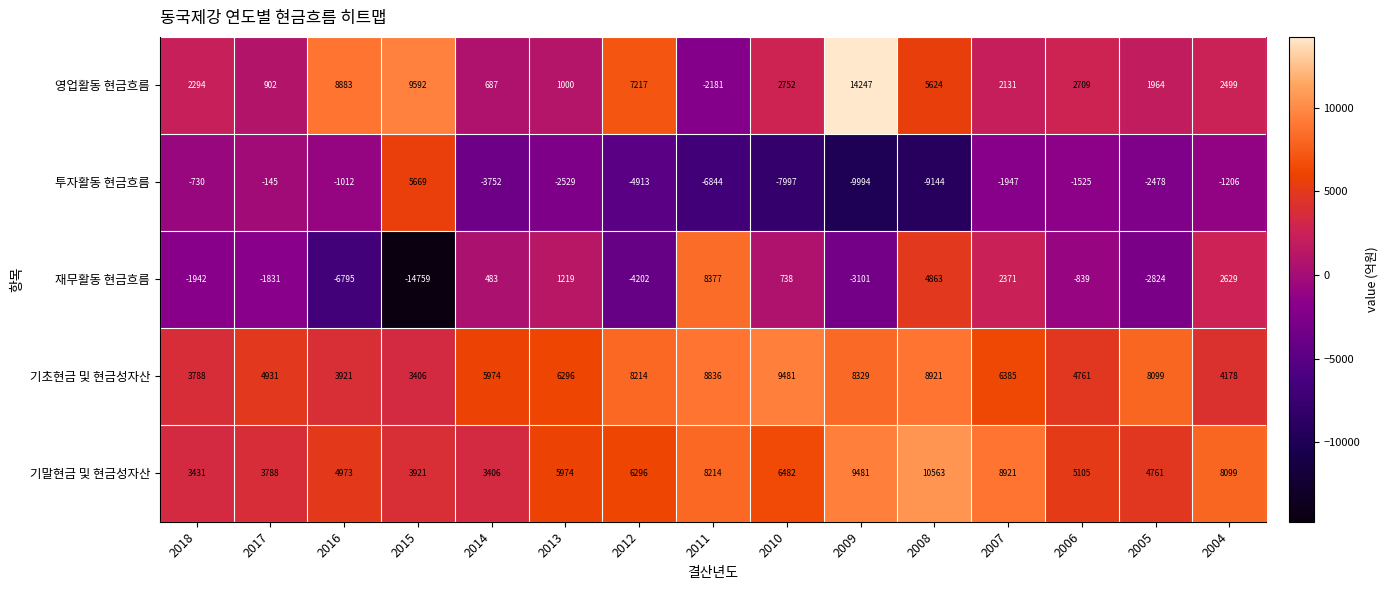

Rank the categories by 기초현금 및 현금성자산 value from highest to lowest.

2010, 2008, 2011, 2009, 2012, 2005, 2007, 2013, 2014, 2017, 2006, 2004, 2016, 2018, 2015